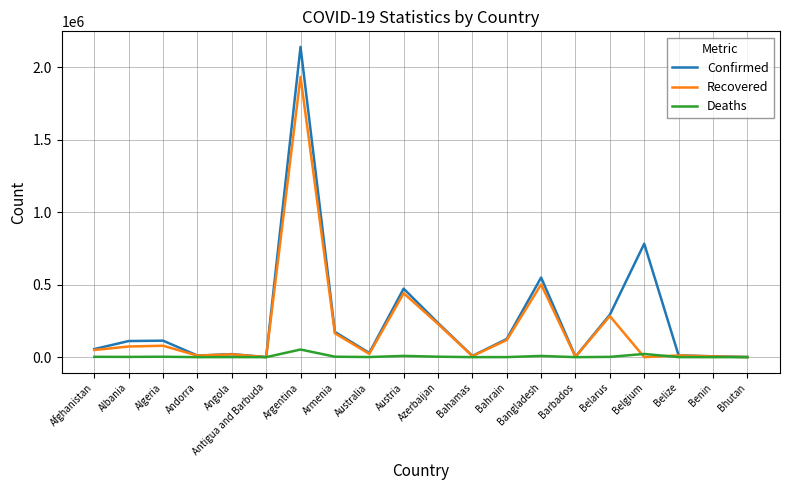

List the series in order of their peak value, highest first.

Confirmed, Recovered, Deaths